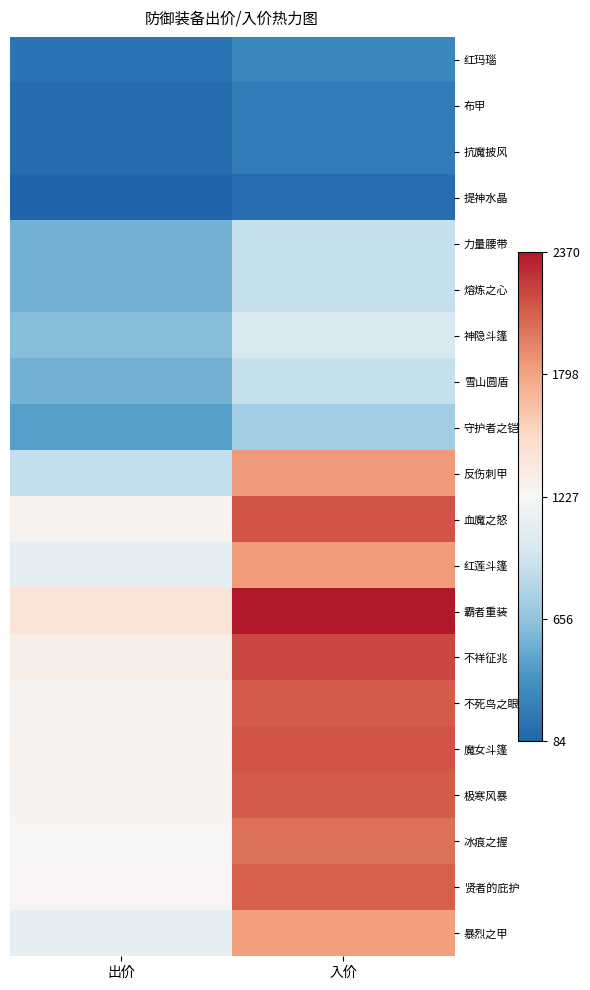

At 入价, list the series in order from largest to smallest.

霸者重装, 不祥征兆, 血魔之怒, 魔女斗篷, 不死鸟之眼, 极寒风暴, 贤者的庇护, 冰痕之握, 反伤刺甲, 红莲斗篷, 暴烈之甲, 神隐斗篷, 力量腰带, 熔炼之心, 雪山圆盾, 守护者之铠, 红玛瑙, 布甲, 抗魔披风, 提神水晶